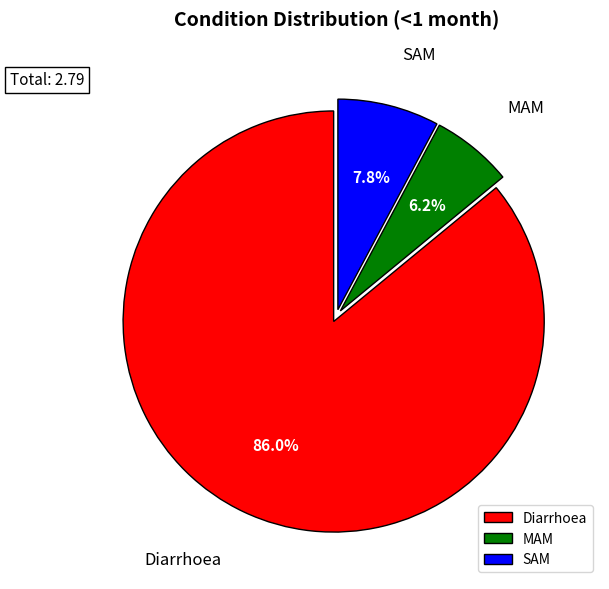

The SAM slice represents 19% of the pie. True or false?

False